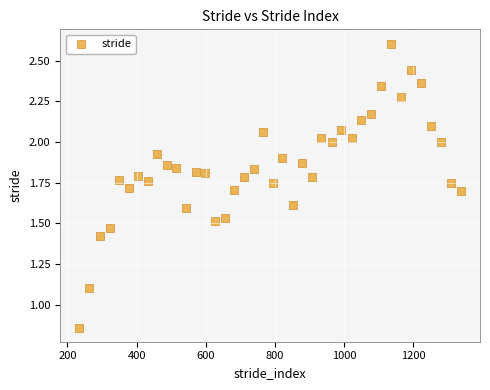

What is the range of X values (max minus min)?

1103.0